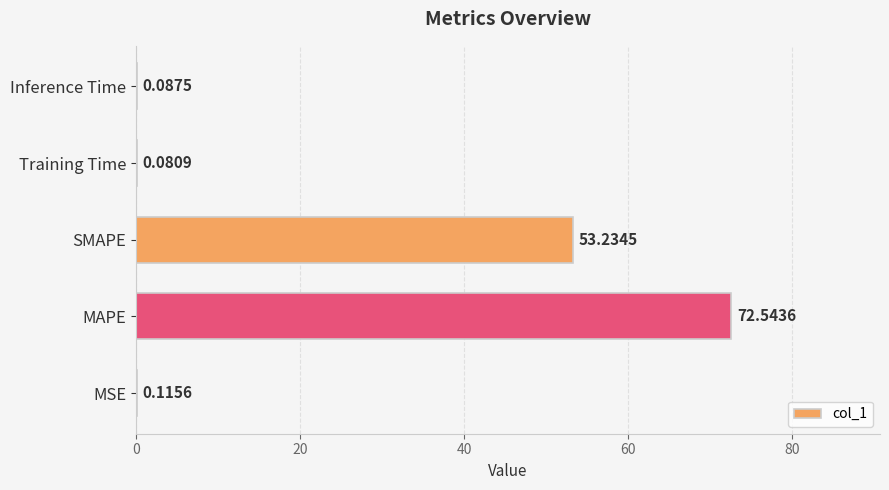

Between SMAPE and Training Time, which is larger?

SMAPE